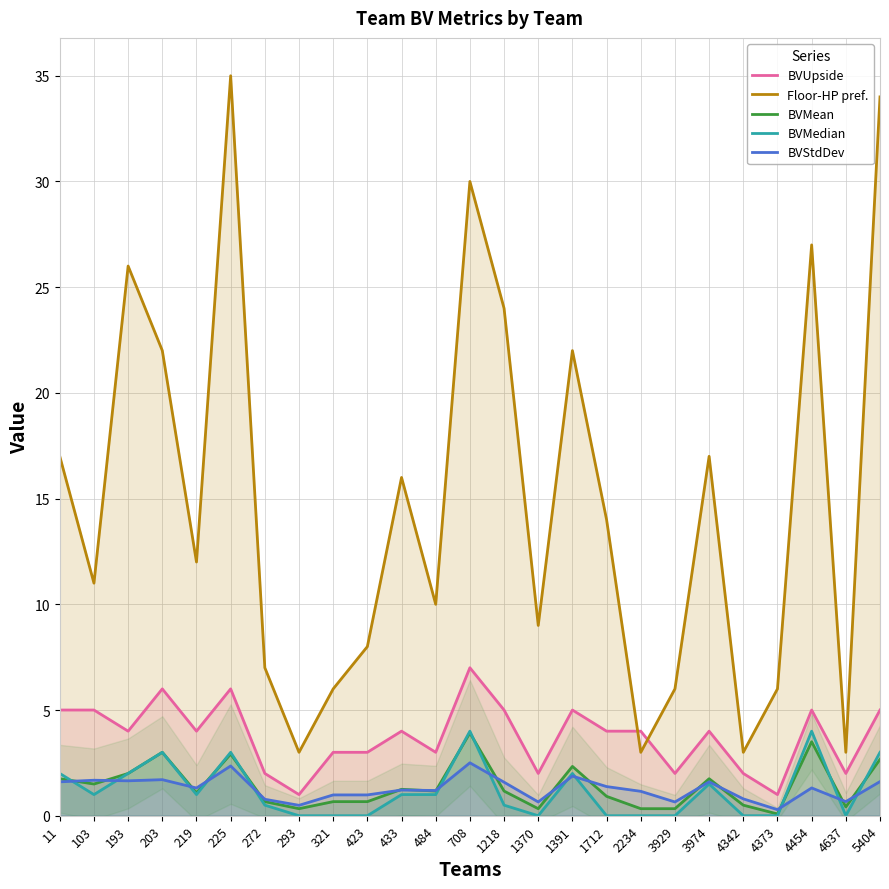

What is the total value across all series at 4454?

40.8